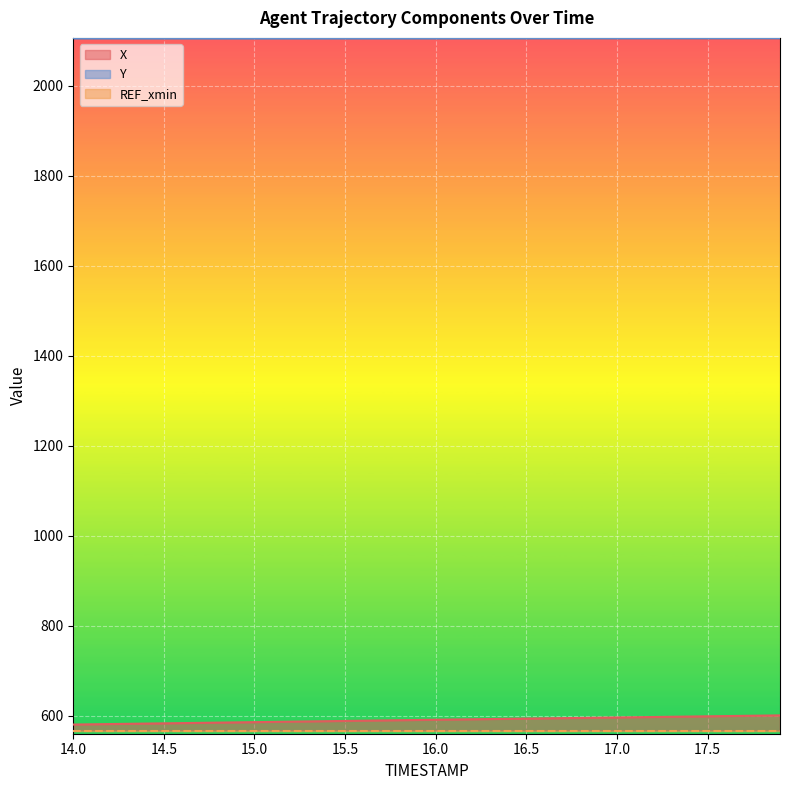

True or false: Y has more than 2 interior local peaks.

False